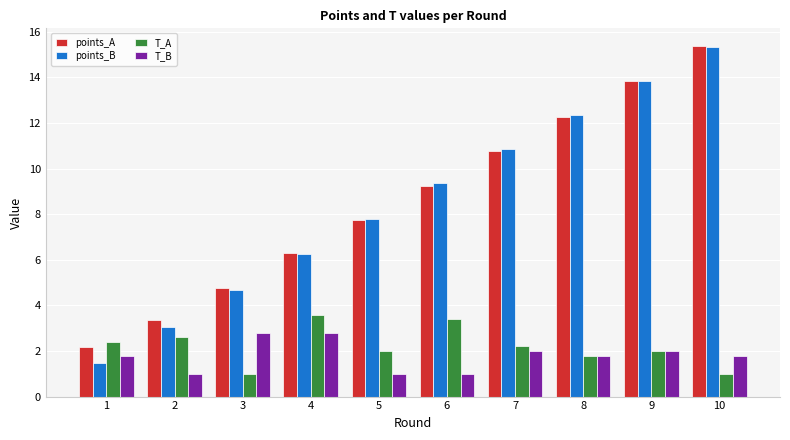

Reading left to right, what are all the values shown in this chart?

points_A: 2.2	3.3	4.7	6.3	7.8	9.3	10.8	12.3	13.8	15.4
points_B: 1.5	3.1	4.7	6.2	7.8	9.4	10.9	12.4	13.9	15.4
T_A: 2.4	2.6	1.0	3.6	2.0	3.4	2.2	1.8	2.0	1.0
T_B: 1.8	1.0	2.8	2.8	1.0	1.0	2.0	1.8	2.0	1.8